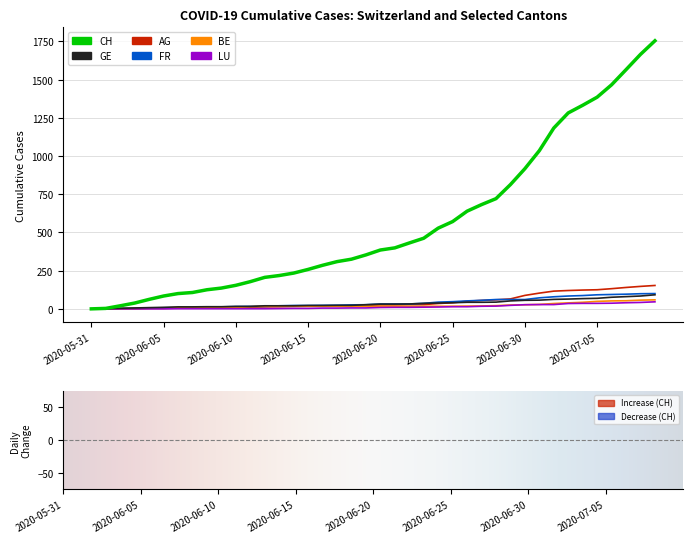

List the labels in order of CH value, smallest first.

2020-05-31, 2020-06-01, 2020-06-02, 2020-06-03, 2020-06-04, 2020-06-05, 2020-06-06, 2020-06-07, 2020-06-08, 2020-06-09, 2020-06-10, 2020-06-11, 2020-06-12, 2020-06-13, 2020-06-14, 2020-06-15, 2020-06-16, 2020-06-17, 2020-06-18, 2020-06-19, 2020-06-20, 2020-06-21, 2020-06-22, 2020-06-23, 2020-06-24, 2020-06-25, 2020-06-26, 2020-06-27, 2020-06-28, 2020-06-29, 2020-06-30, 2020-07-01, 2020-07-02, 2020-07-03, 2020-07-04, 2020-07-05, 2020-07-06, 2020-07-07, 2020-07-08, 2020-07-09